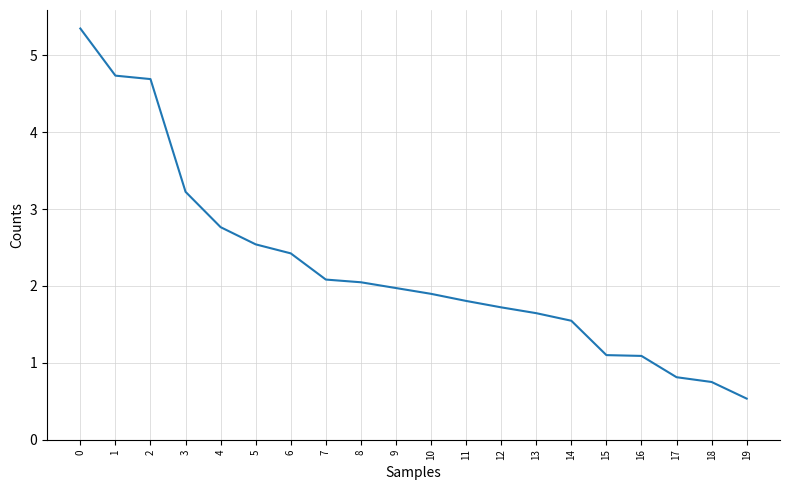

What is the change in value from 3 to 16?

-2.1